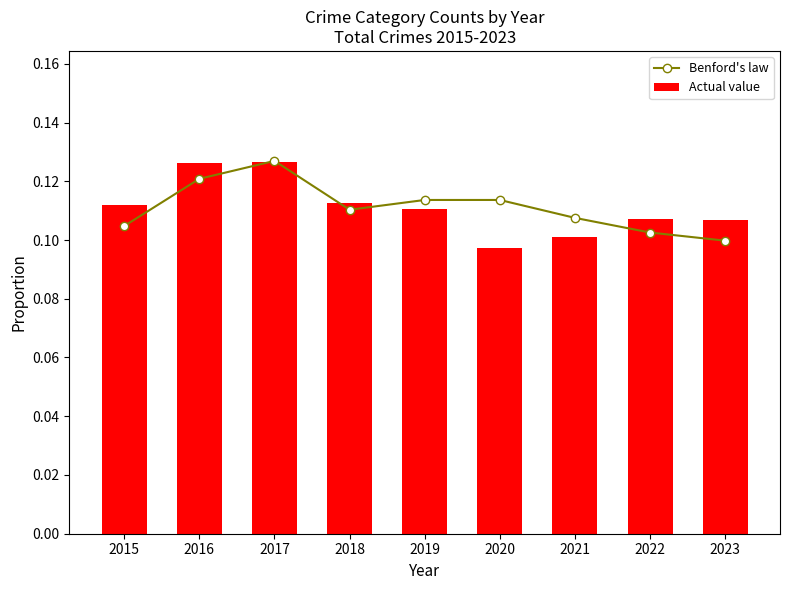

Between 2017 and 2023, which series saw the biggest shift?

Benford's law